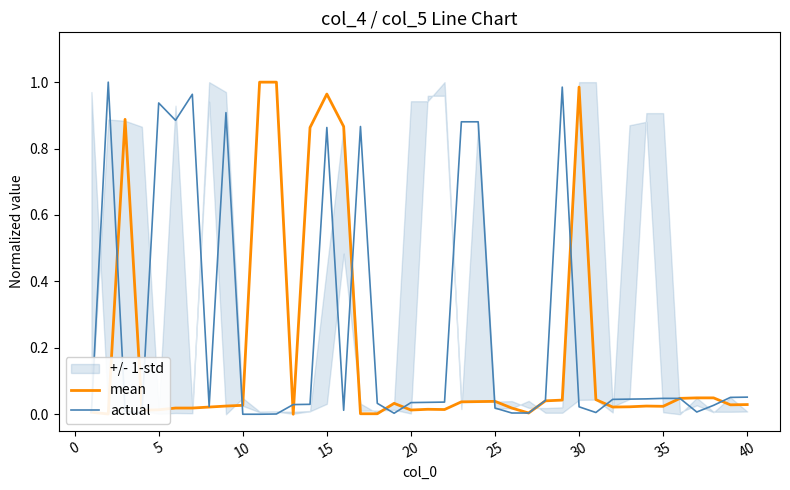

Does the chart have visible grid lines?

No